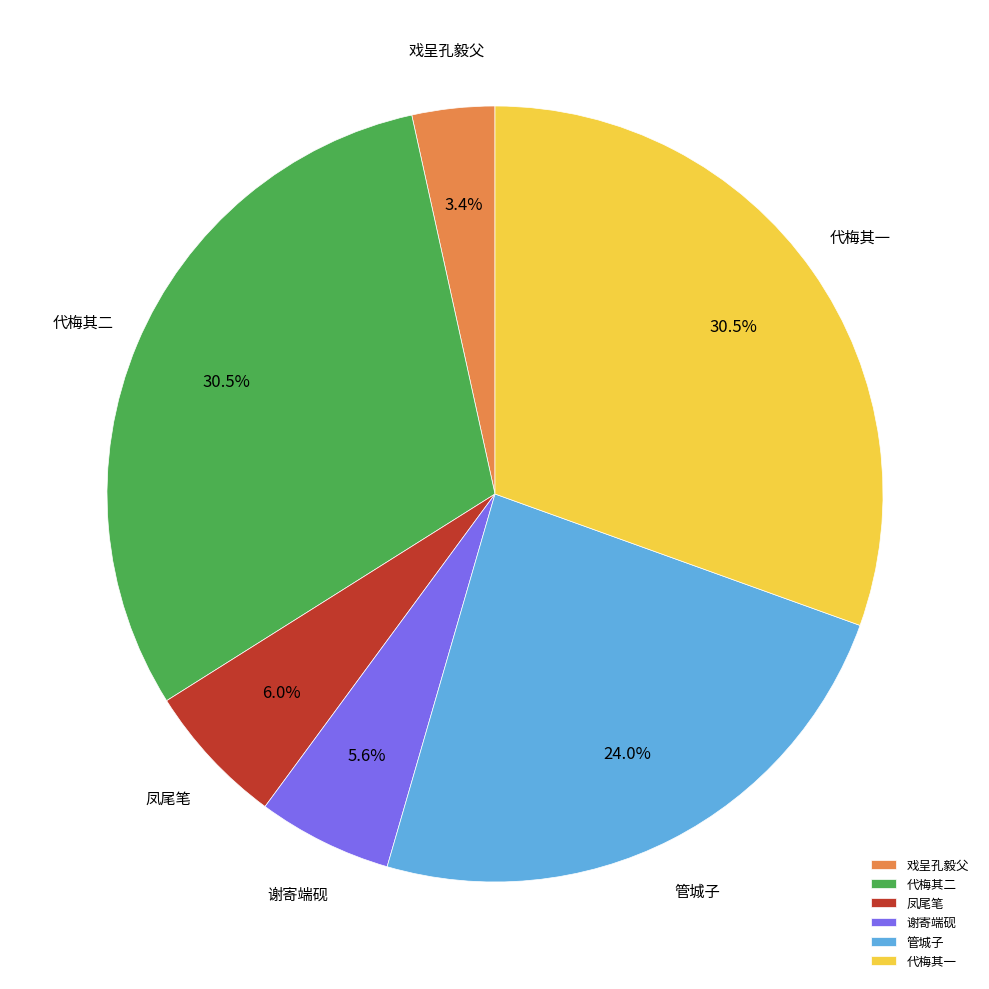

Does 代梅其一 represent more than half of the total?

No